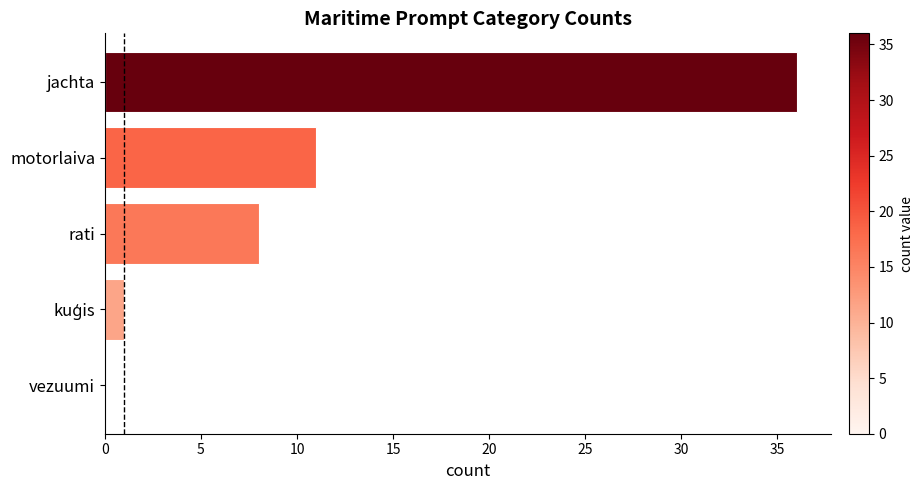

What is the greatest value displayed?

36